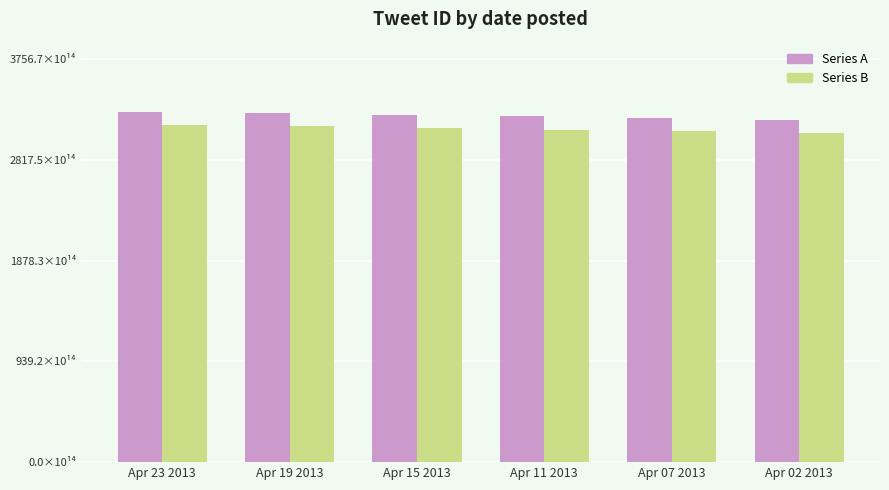

Reading right to left, extract all data points from this chart.

Series A: Apr 02 2013=3191.1	Apr 07 2013=3210.2	Apr 11 2013=3223.2	Apr 15 2013=3237.2	Apr 19 2013=3252.4	Apr 23 2013=3266.7
Series B: Apr 02 2013=3070.4	Apr 07 2013=3085.8	Apr 11 2013=3092.6	Apr 15 2013=3118.3	Apr 19 2013=3133.1	Apr 23 2013=3143.4